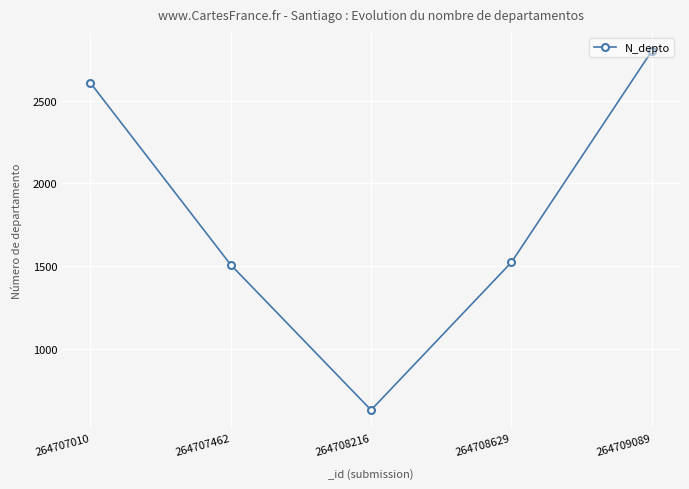

True or false: the data shows 630 at 264708216.

True